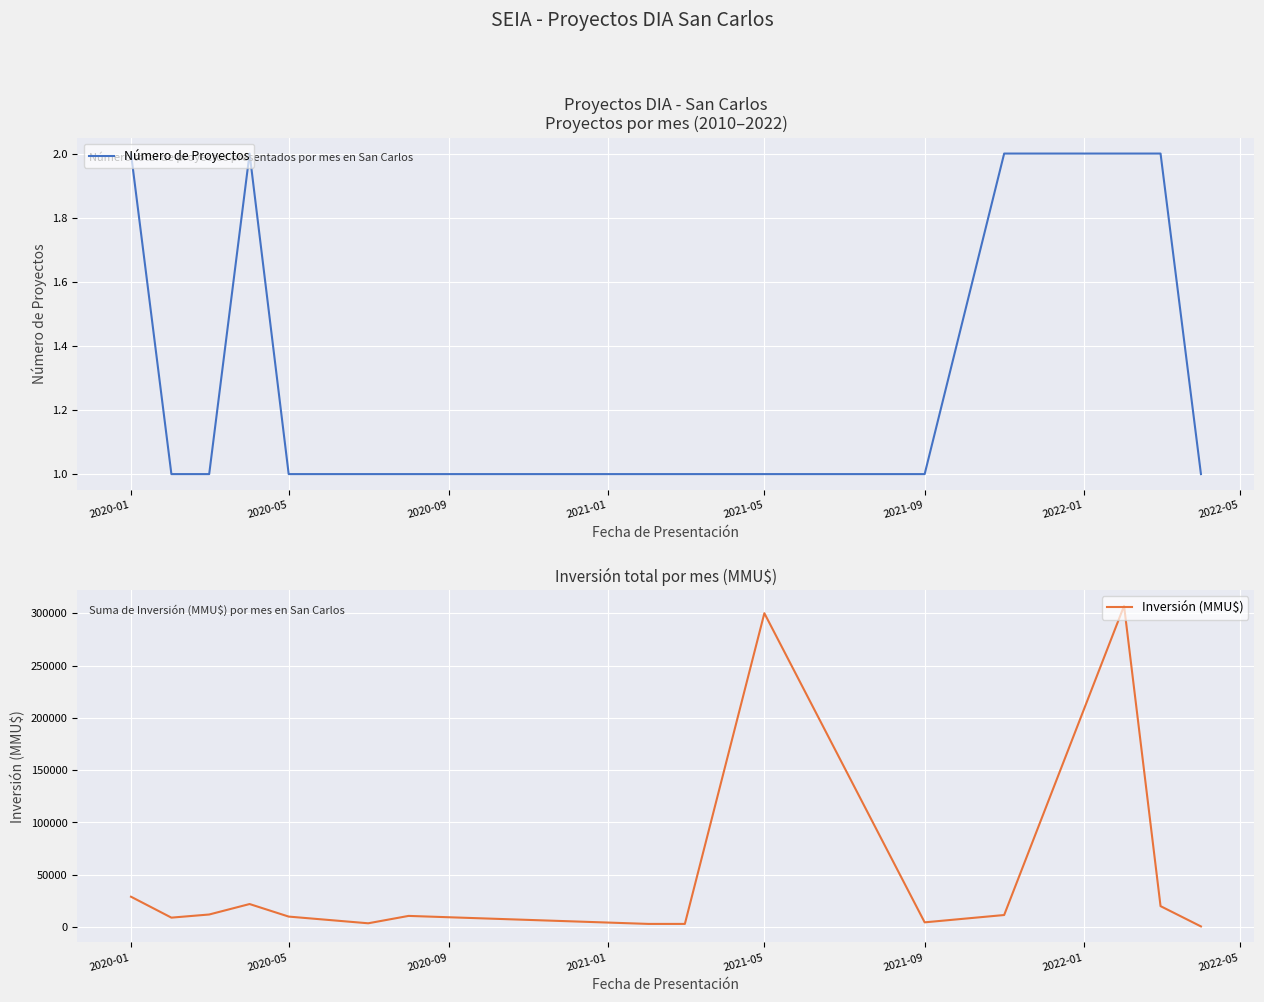

True or false: Número de Proyectos and Inversión (MMU$) intersect in this chart.

False